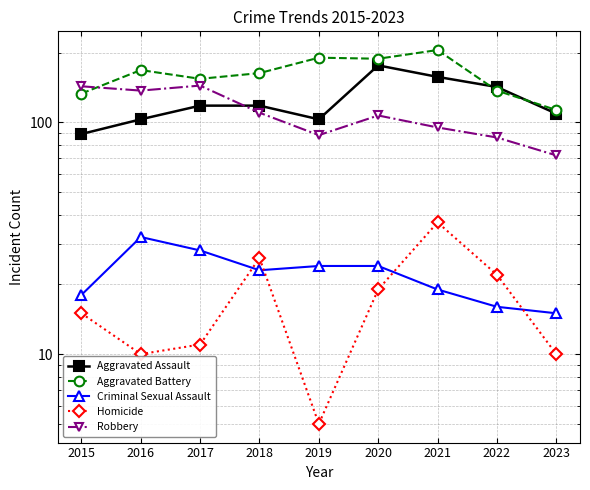

How many distinct data groups are displayed?

5